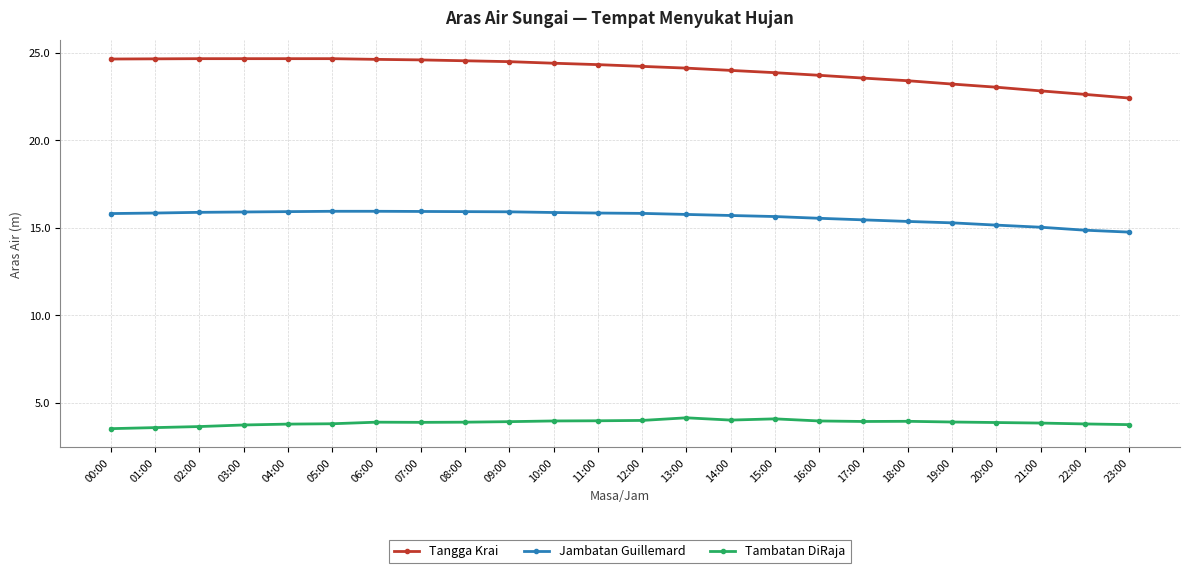

What is the difference between the Tangga Krai values at 21:00 and 16:00?

0.9